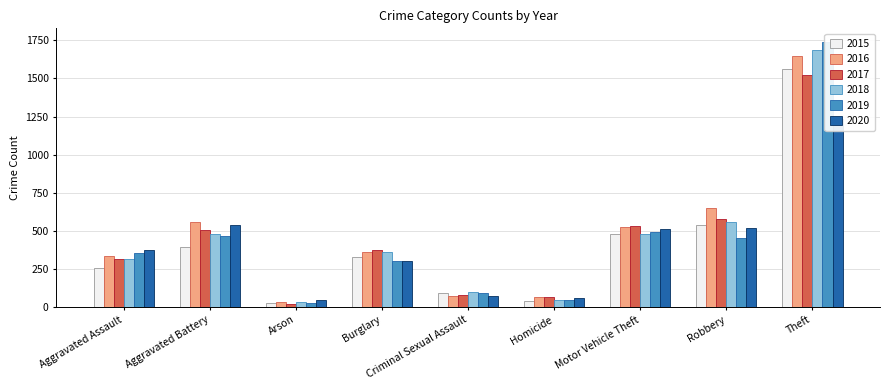

At how many categories does at least one series exceed 50?

8